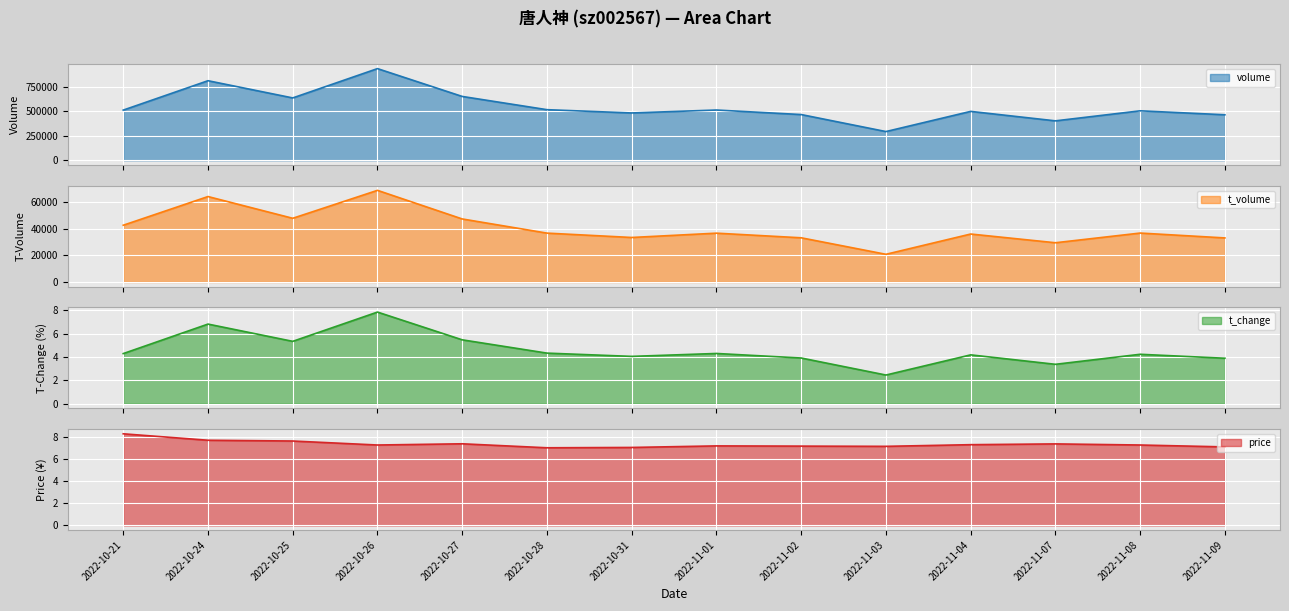

The price series shows 7.4 at 2022-10-27. True or false?

True